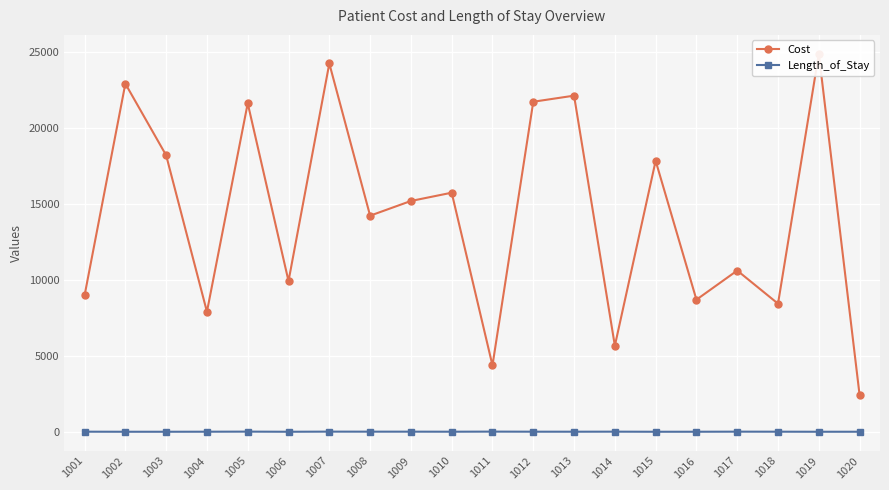

True or false: Cost and Length_of_Stay intersect in this chart.

False